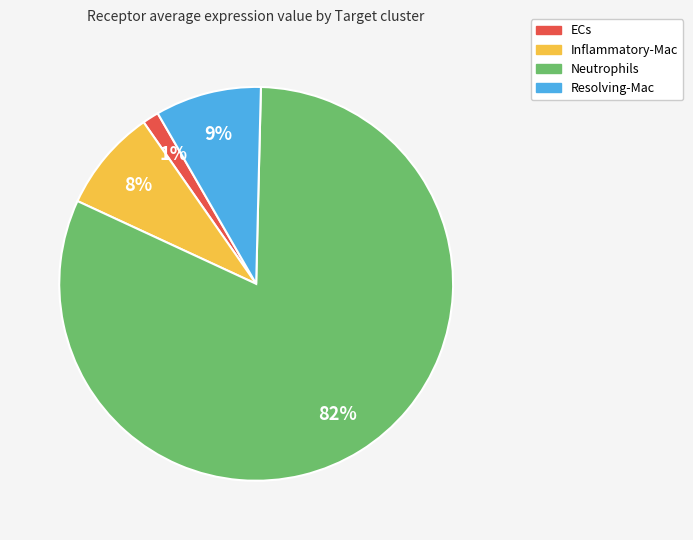

The Neutrophils slice represents 82% of the pie. True or false?

True